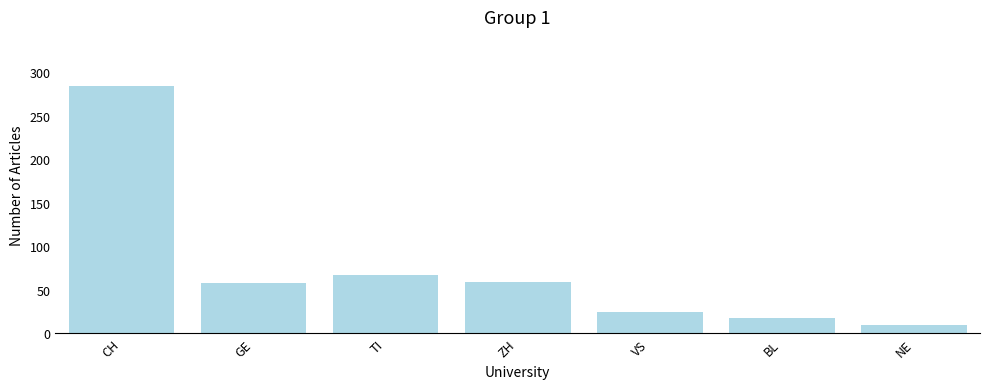

True or false: the data shows 10 at NE.

True